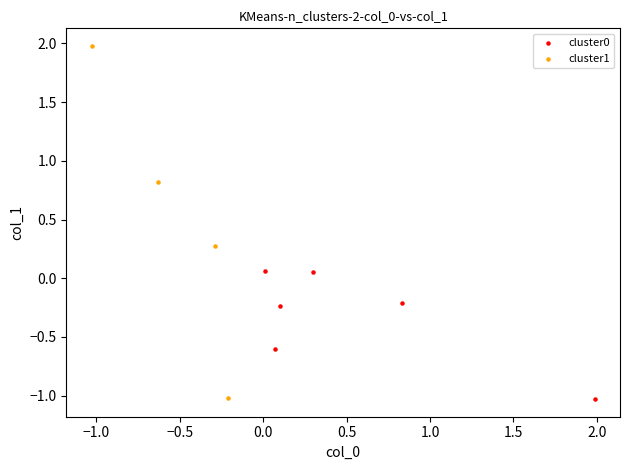

Which series has the widest spread of Y values?

cluster1